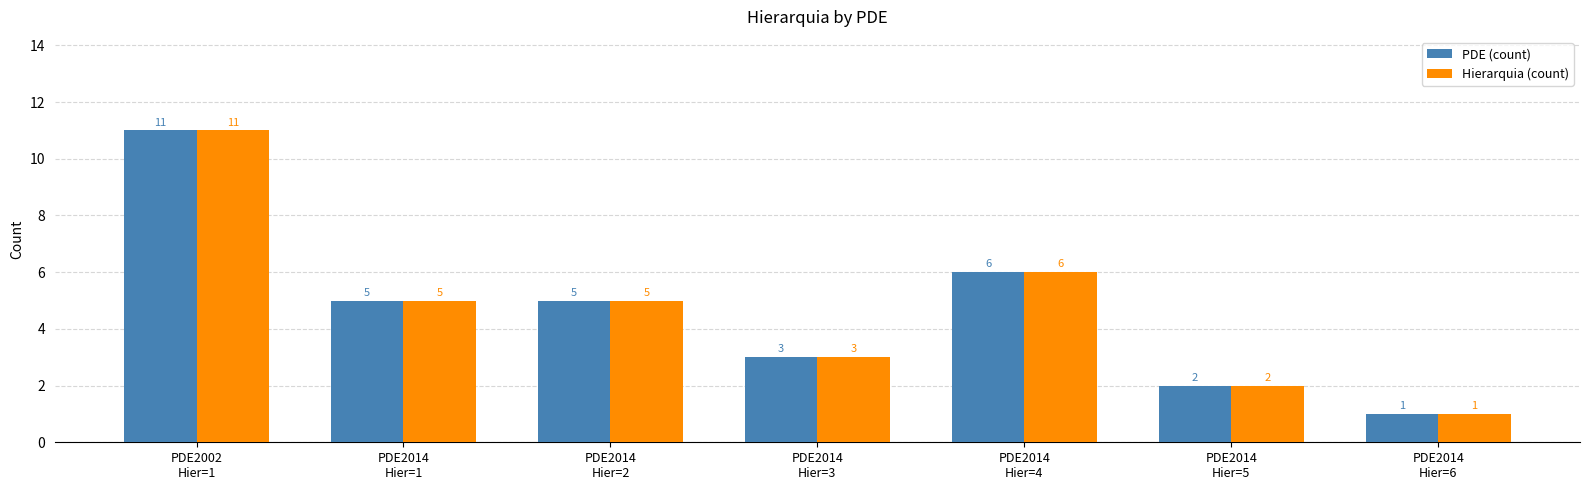

What is the approximate value of Hierarquia (count) at PDE2014
Hier=4, to the nearest 5?

5